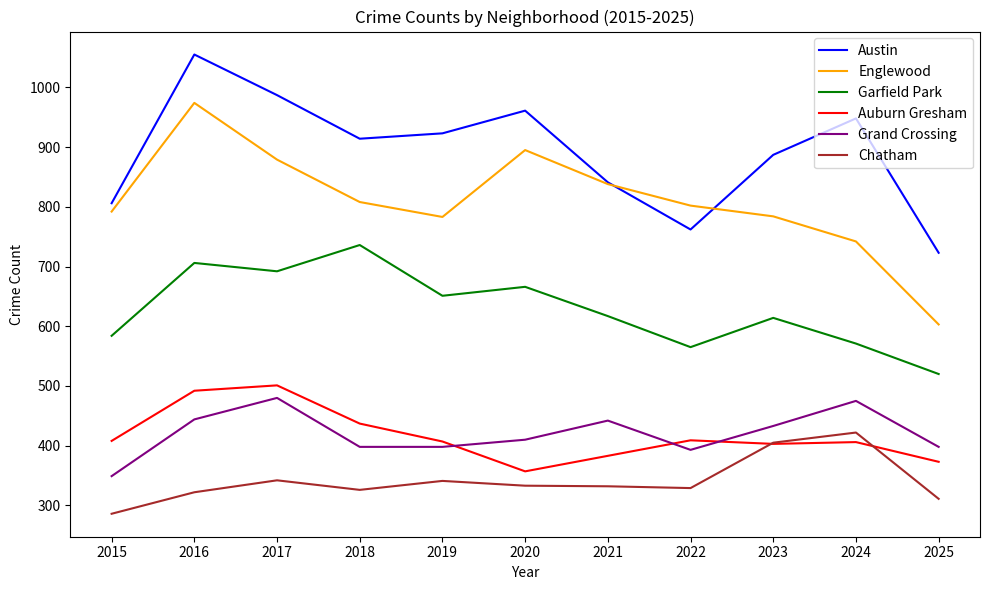

What are all the series names shown in the legend?

Austin, Englewood, Garfield Park, Auburn Gresham, Grand Crossing, Chatham